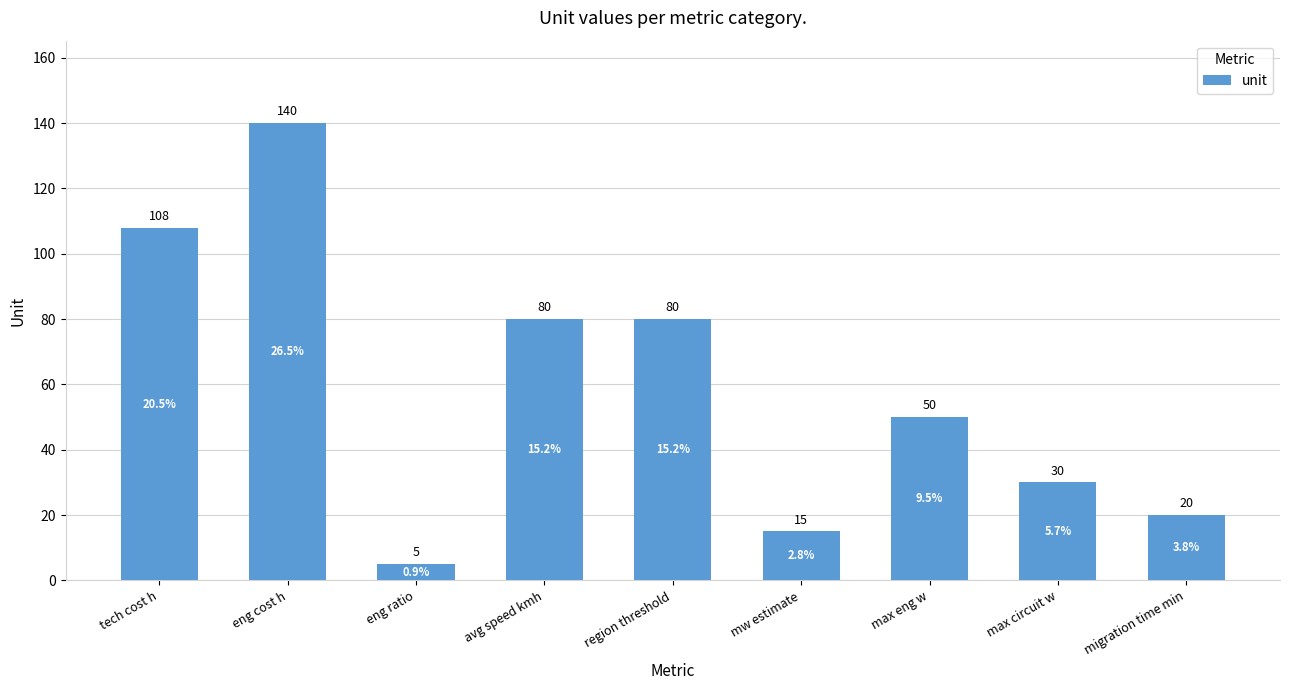

How many bars are there in total?

9